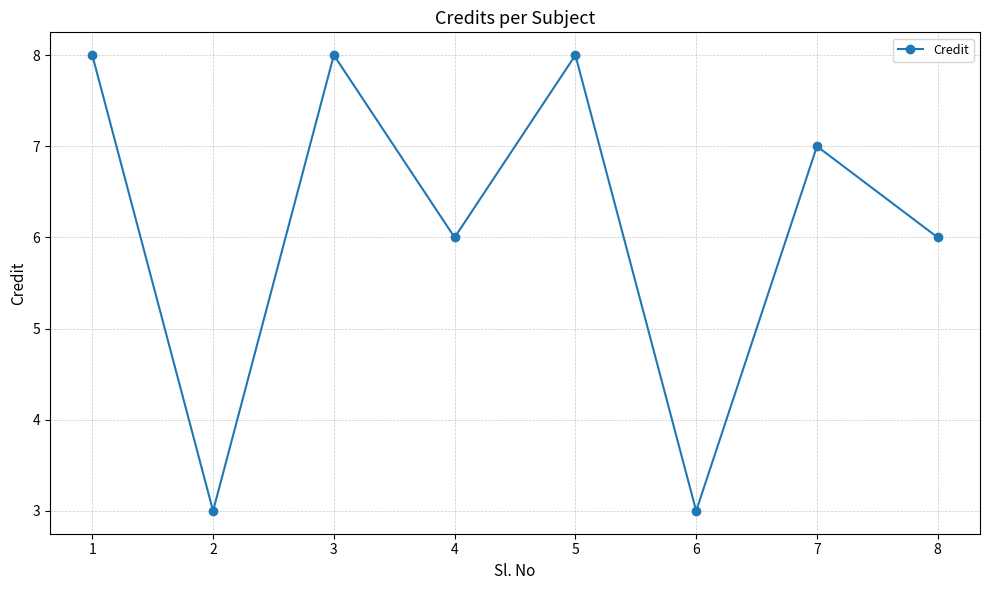

What is the greatest value displayed?

8